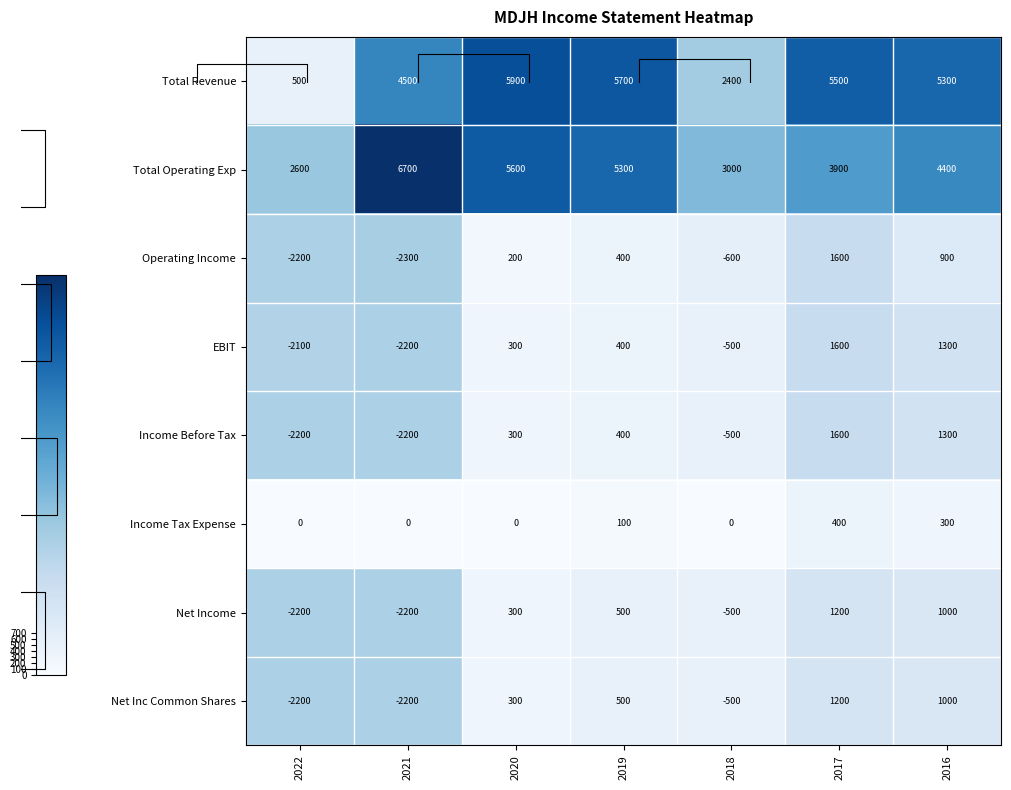

At which category does the chart reach its minimum across all series?

2022